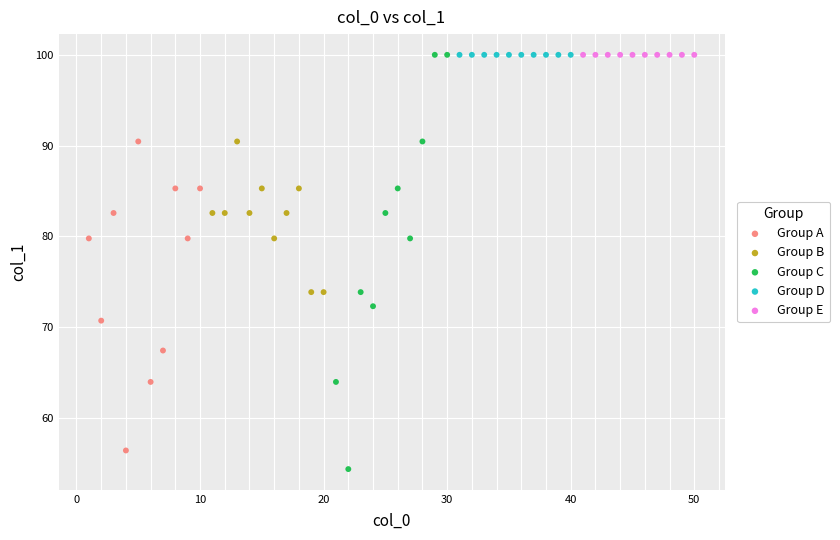

What are all the series names shown in the legend?

Group A, Group B, Group C, Group D, Group E